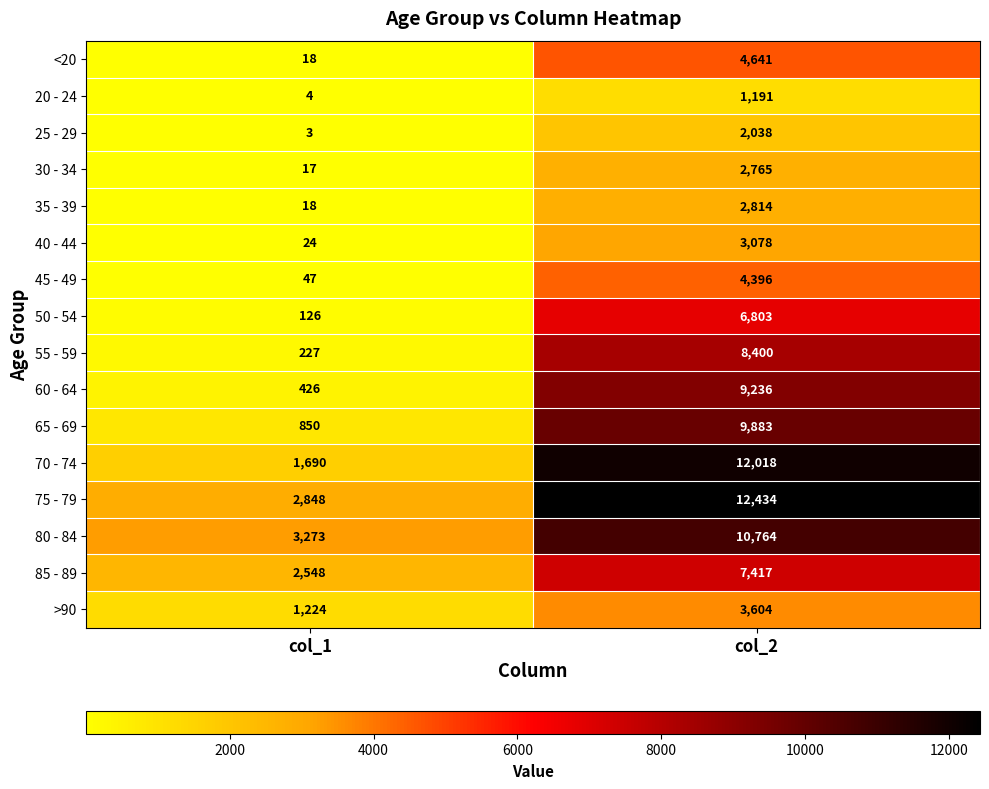

Where is >90 nearest to the value 2414?

col_1